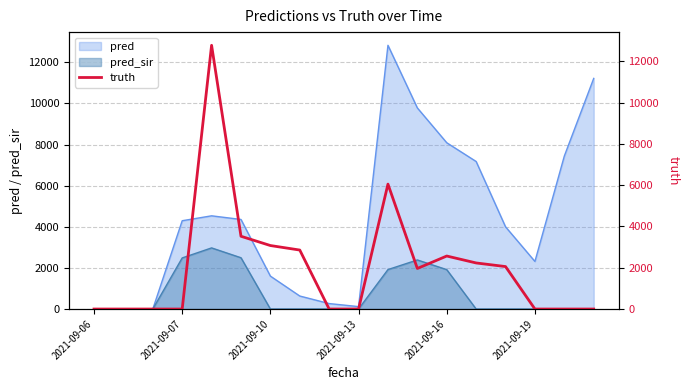

What is the maximum value for pred_sir?

2974